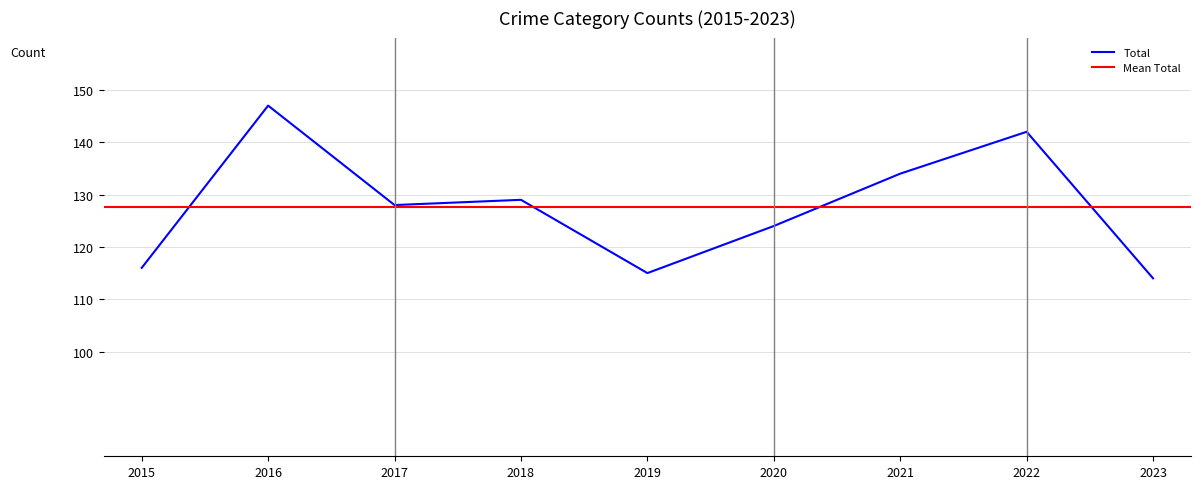

At which category is the sum across all series the highest?

2016